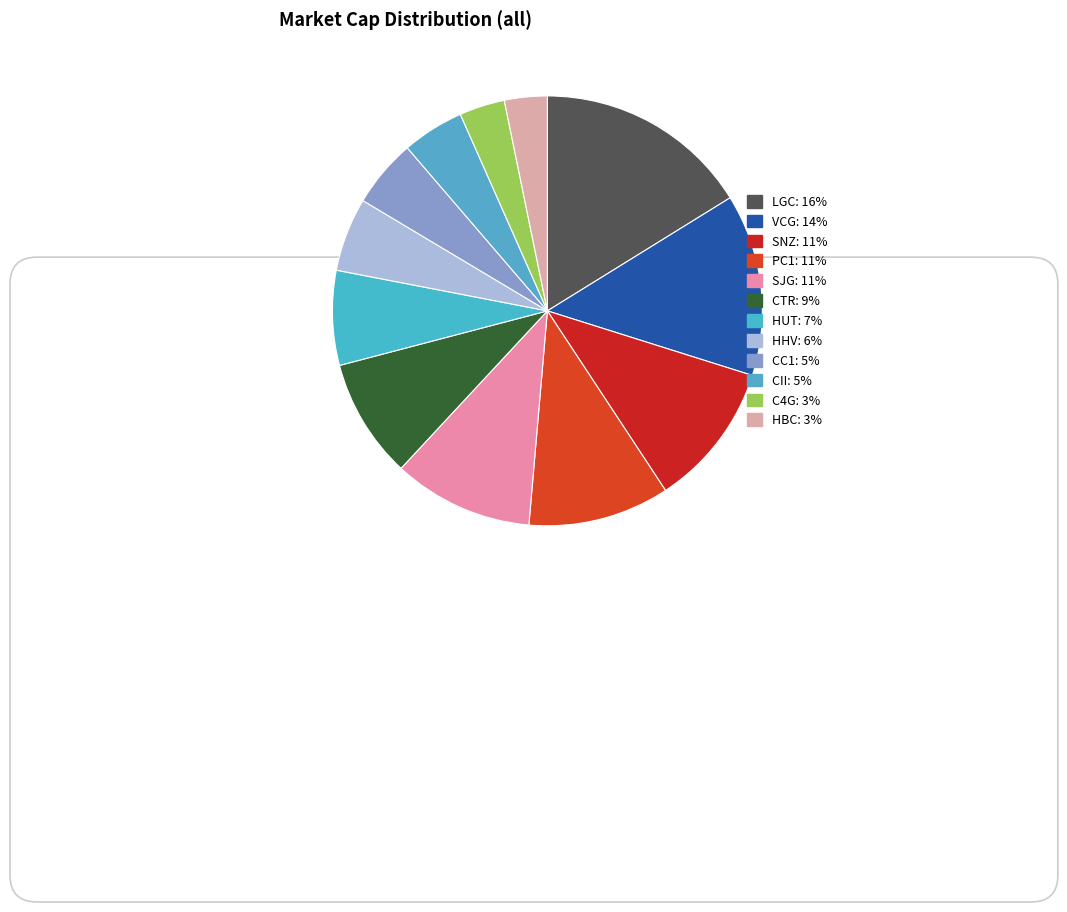

How many slices are in this pie chart?

12